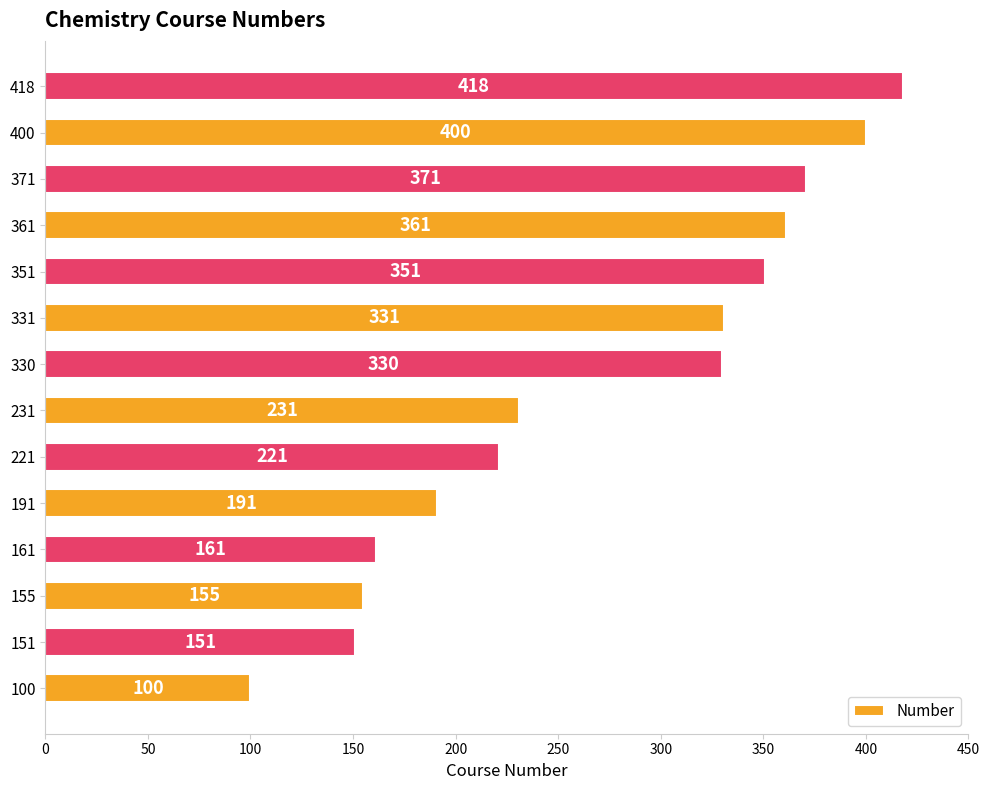

How many data points are less than 330?

7